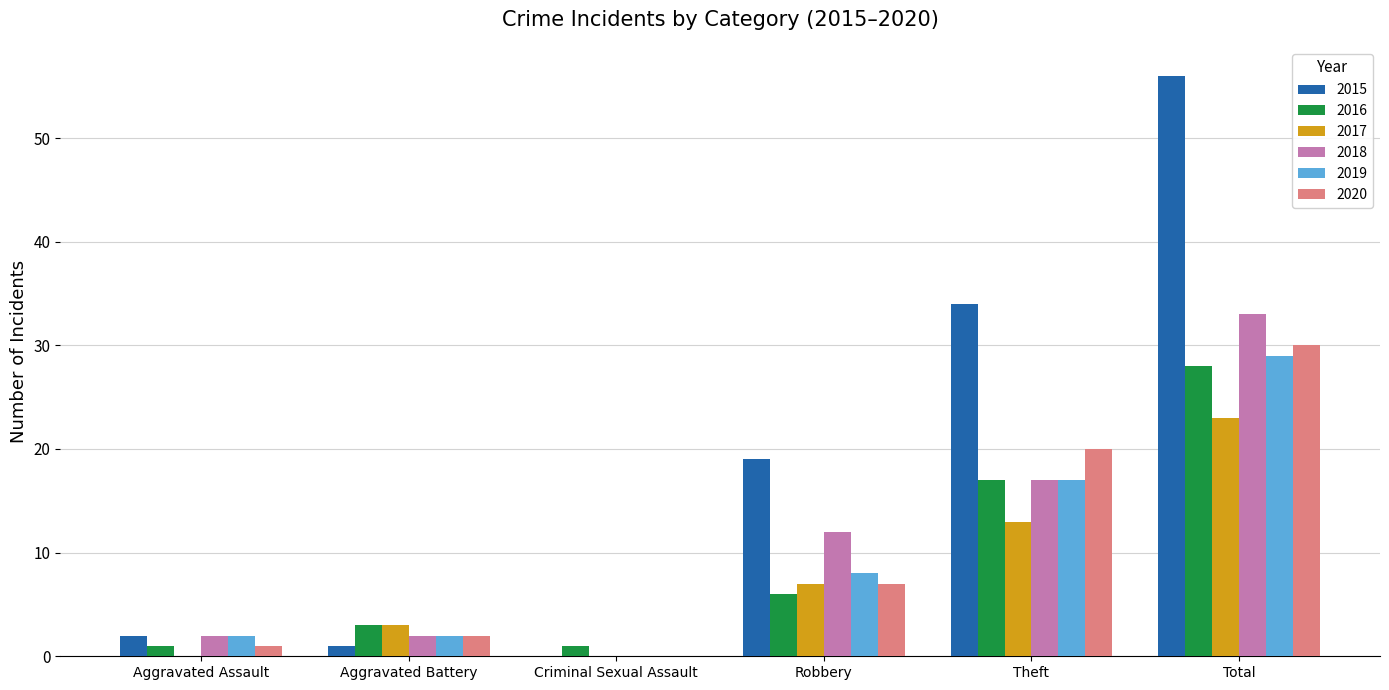

Is the value of 2018 at Total greater than the value of 2017 at Robbery?

Yes